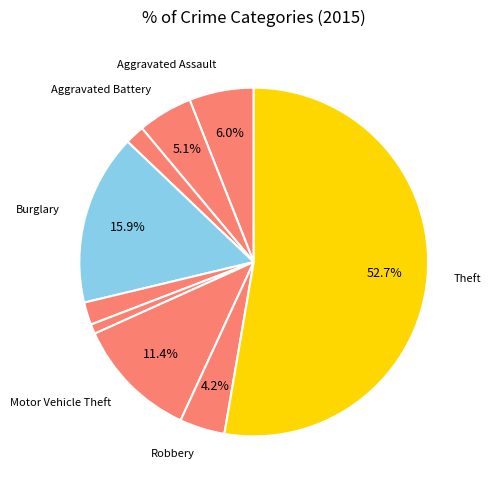

How many slices are in this pie chart?

9